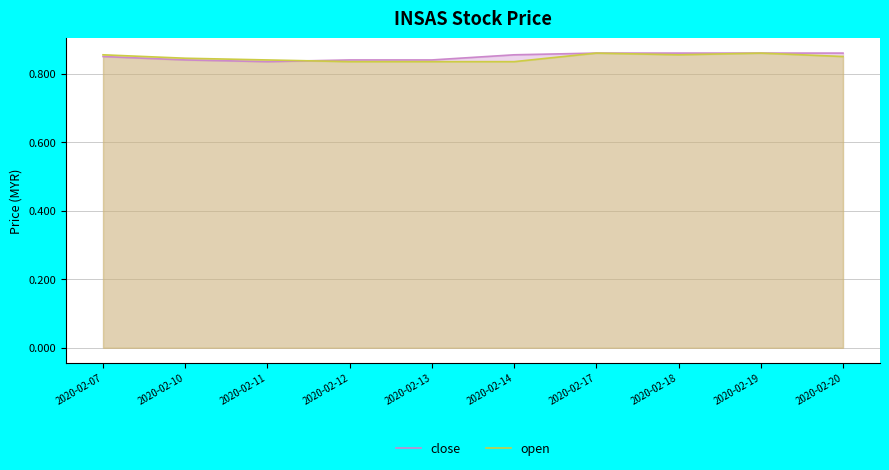

How many interior local valleys does the close series have?

1